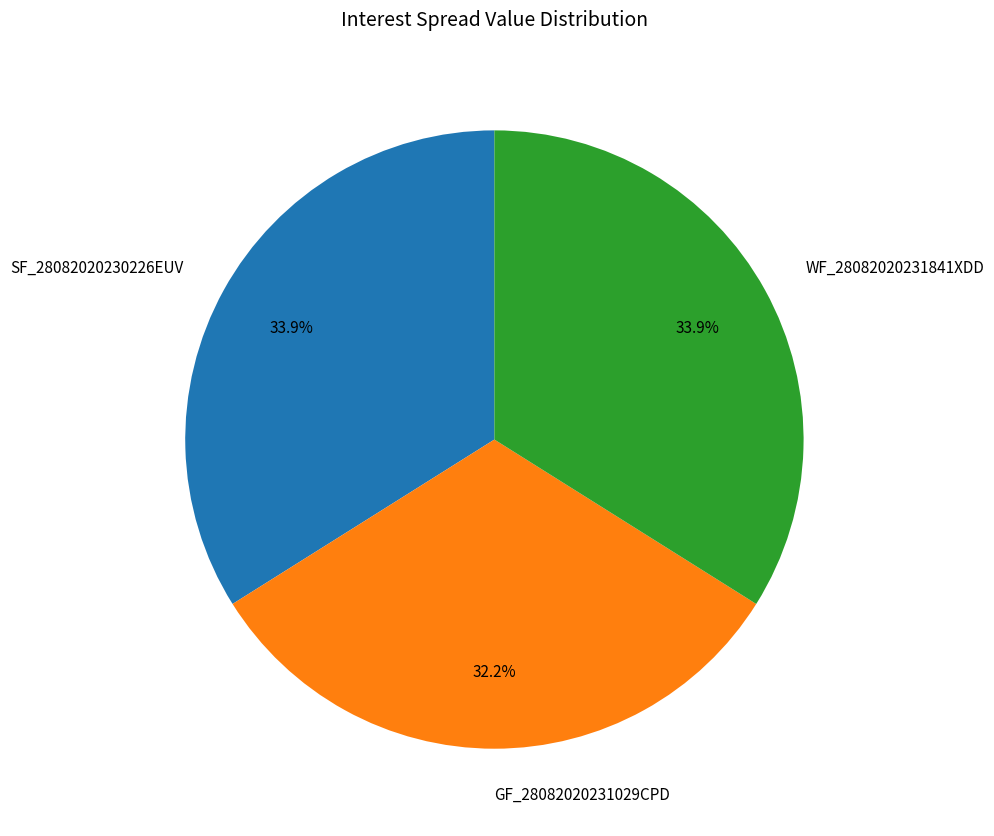

What percentage is the GF_28082020231029CPD slice, to the nearest percent?

32%